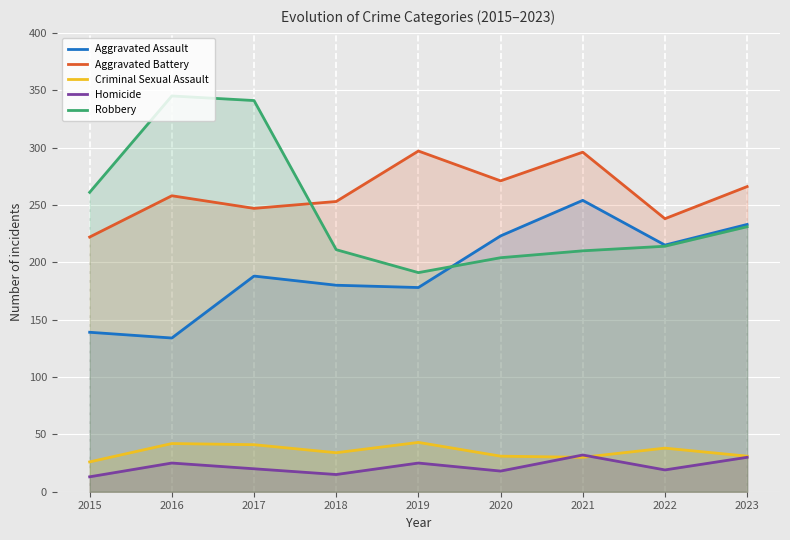

At which label does Robbery reach its peak?

2016